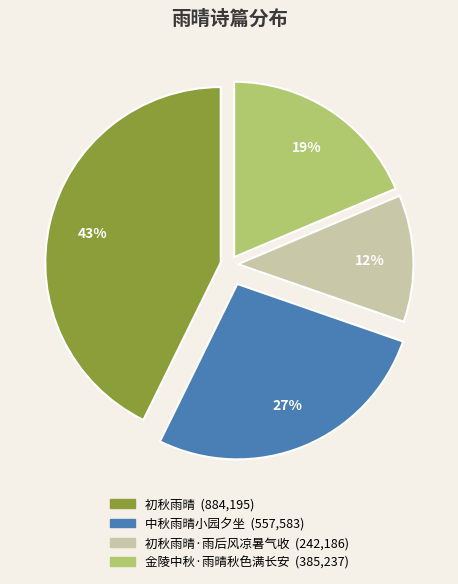

To the nearest percent, what is the difference between the largest and smallest slice percentages?

31%